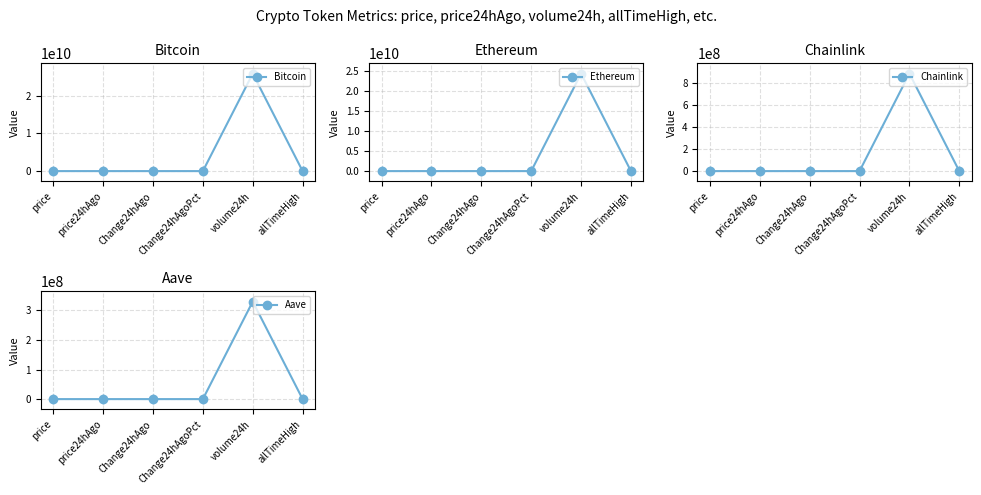

At which label does Bitcoin reach its minimum?

Change24hAgo